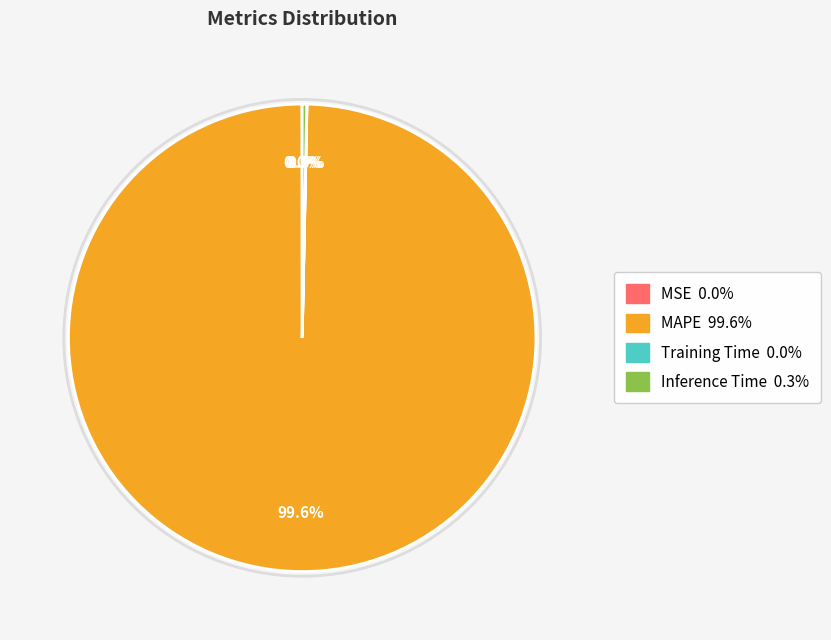

True or false: MAPE accounts for 100% of the total.

True